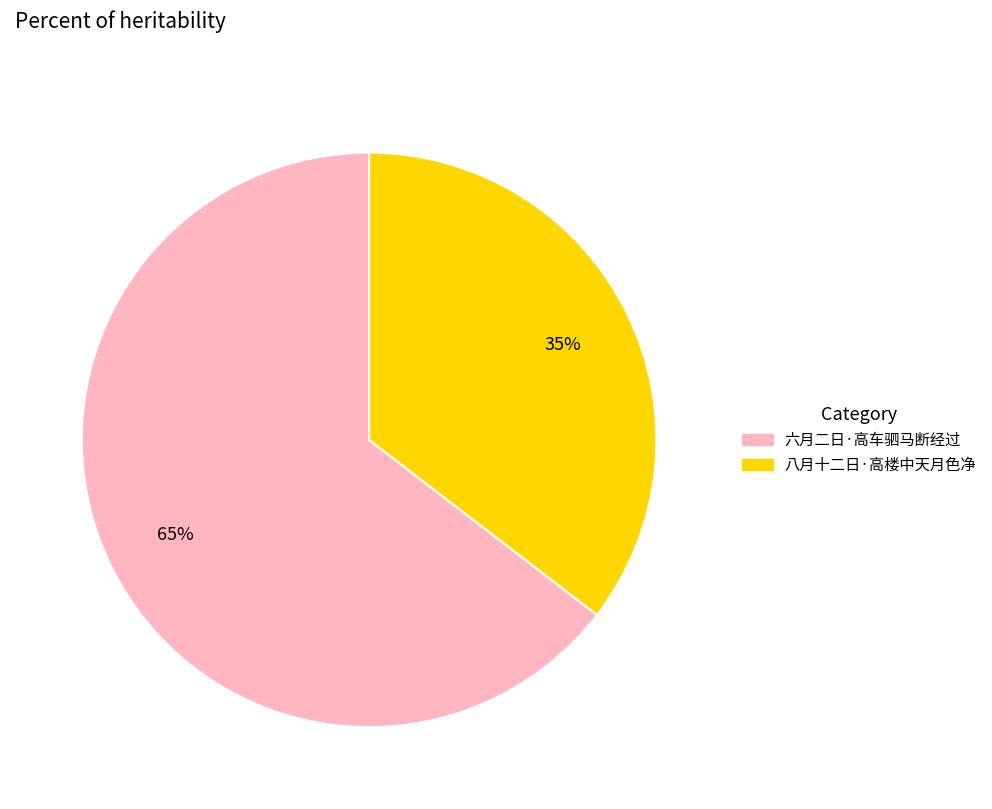

Which has a higher value, 八月十二日·高楼中天月色净 or 六月二日·高车驷马断经过?

六月二日·高车驷马断经过